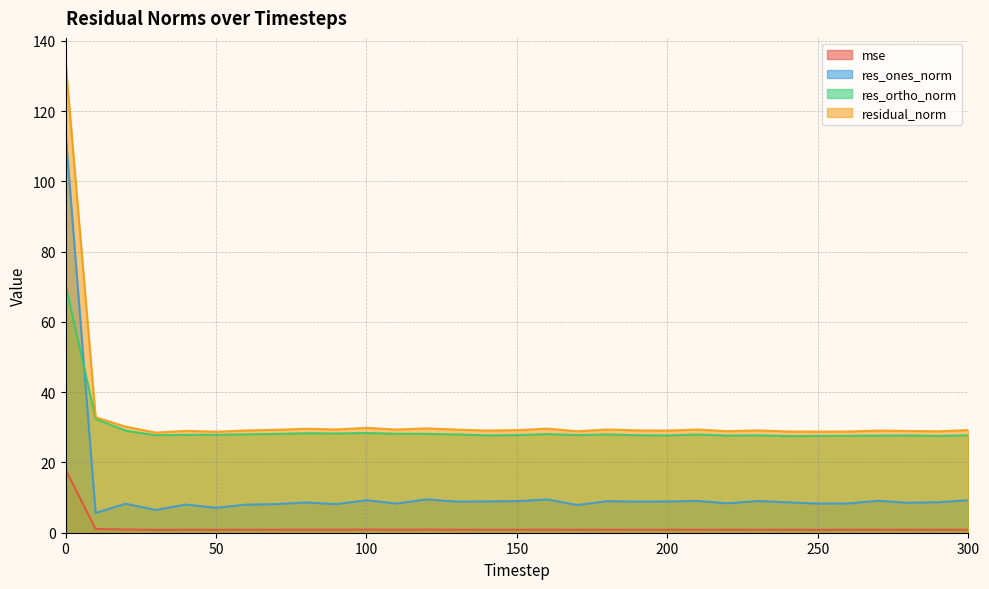

In res_ones_norm, how many points are higher than both neighbors (excluding endpoints)?

10